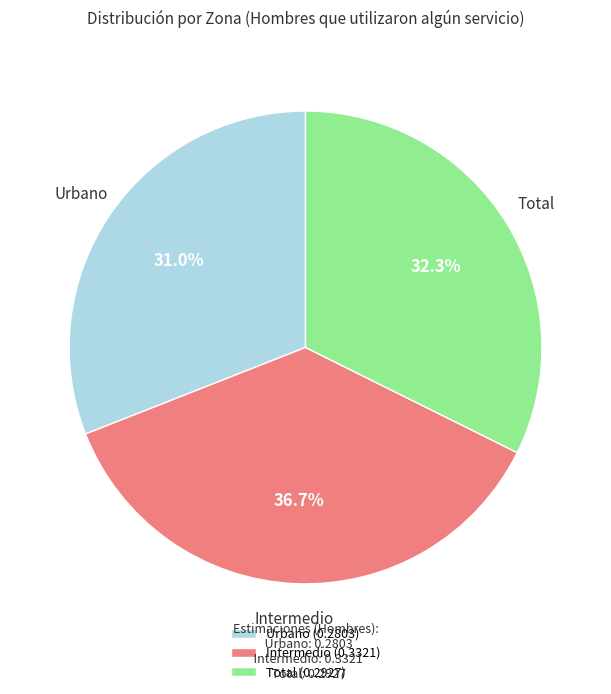

True or false: Intermedio accounts for 37% of the total.

True